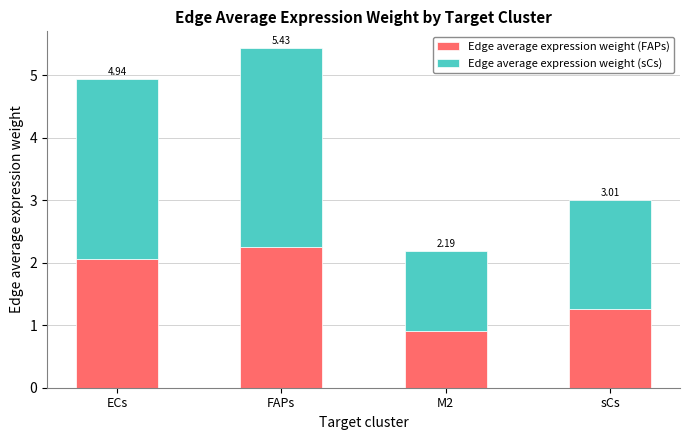

What are all the series names shown in the legend?

Edge average expression weight (FAPs), Edge average expression weight (sCs)